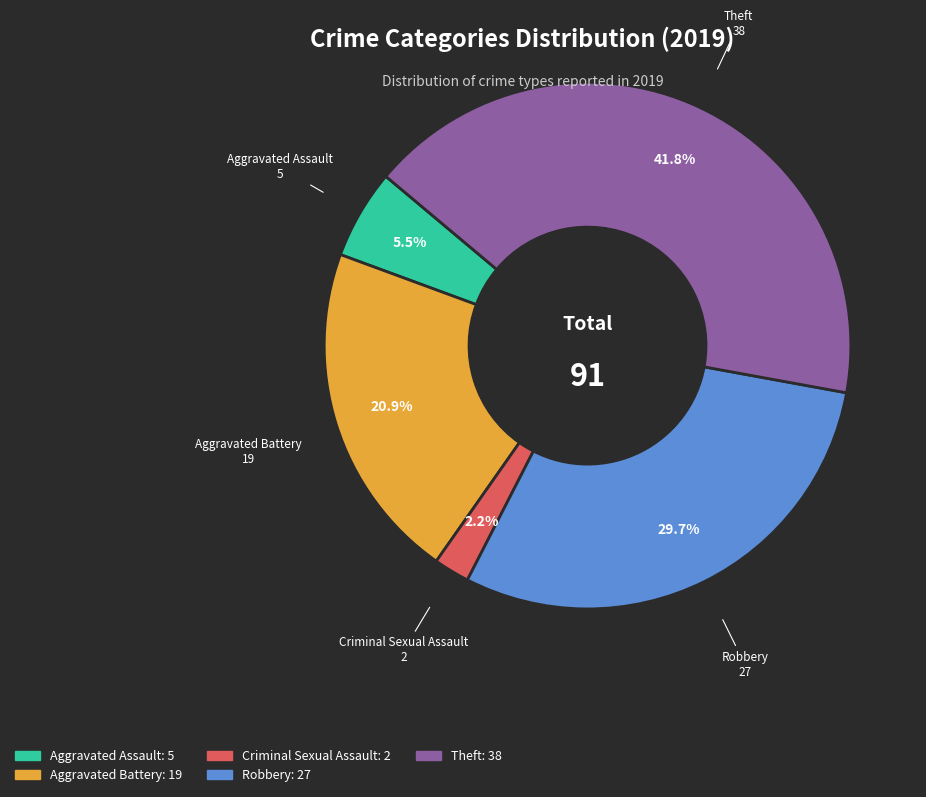

Does any single category account for the majority?

No